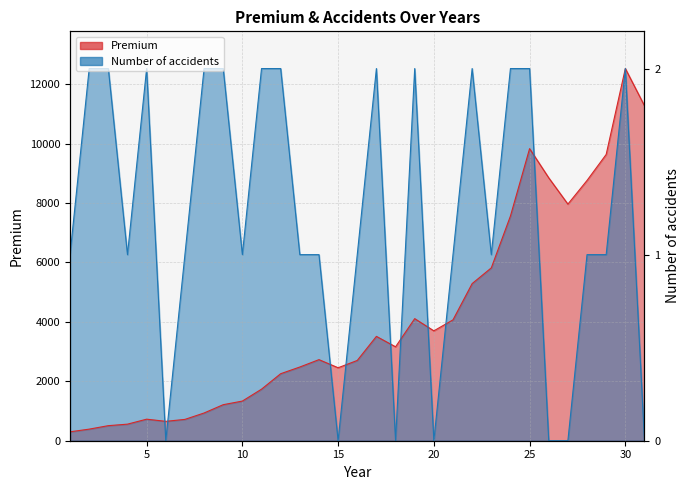

Reading left to right, transcribe all the data shown in this chart.

Number of accidents: 6262.3	12524.7	12524.7	6262.3	12524.7	0.0	6262.3	12524.7	12524.7	6262.3	12524.7	12524.7	6262.3	6262.3	0.0	6262.3	12524.7	0.0	12524.7	0.0	6262.3	12524.7	6262.3	12524.7	12524.7	0.0	0.0	6262.3	6262.3	12524.7	0.0
Premium: 300.0	390.0	507.0	557.7	725.0	652.5	717.8	933.1	1213.0	1334.3	1734.6	2255.0	2480.5	2728.5	2455.7	2701.3	3511.6	3160.5	4108.6	3697.8	4067.5	5287.8	5816.6	7561.5	9830.0	8847.0	7962.3	8758.5	9634.4	12524.7	11272.2